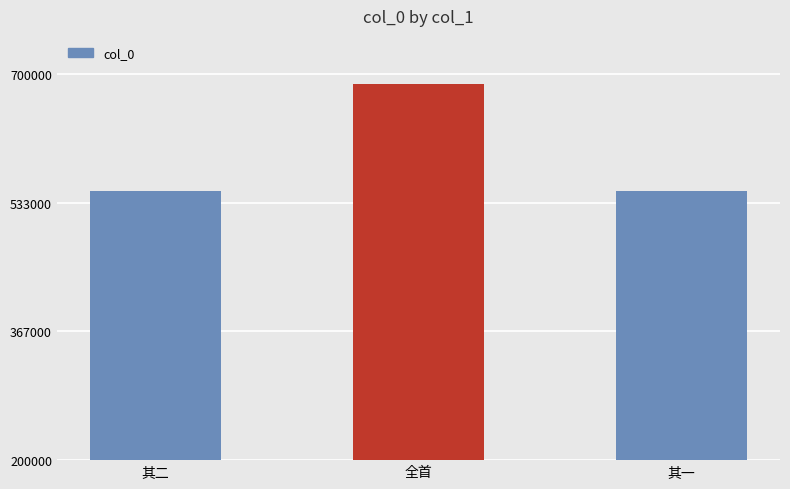

How many series are shown in this chart?

1